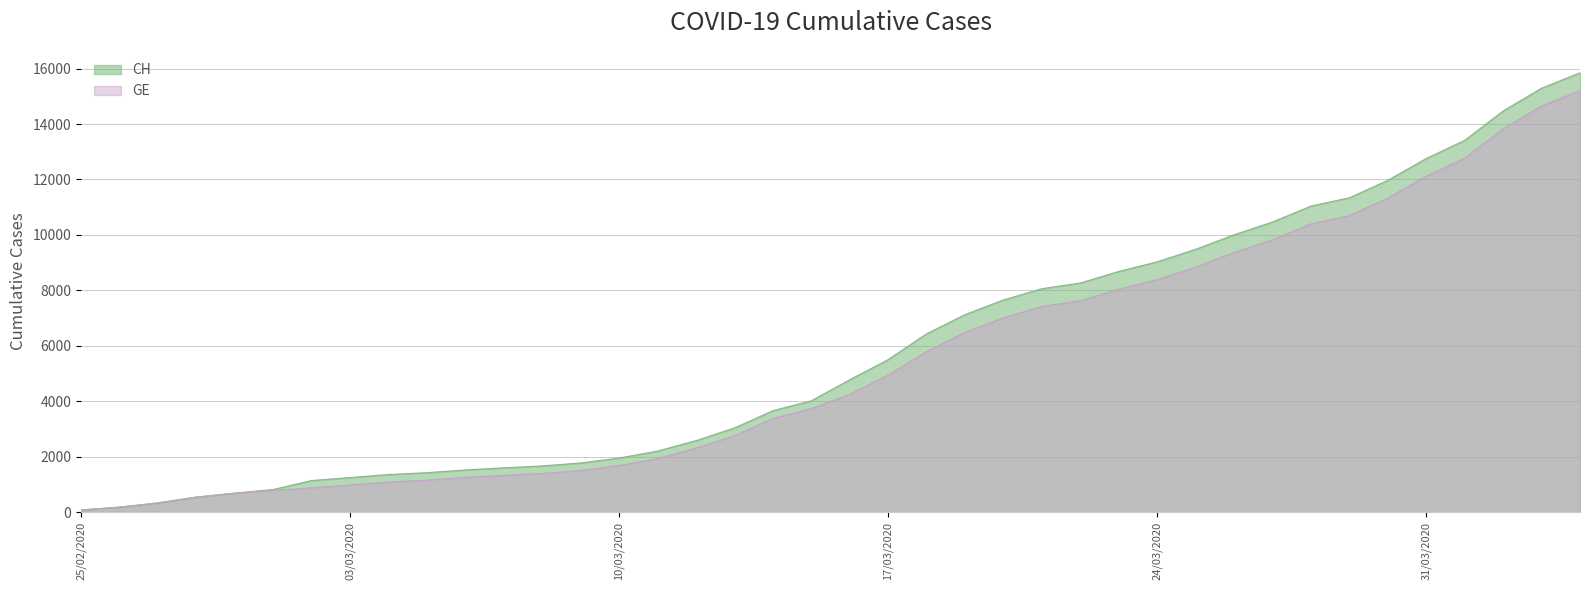

What is the spread (max minus min) of values at 2020-03-16?

527